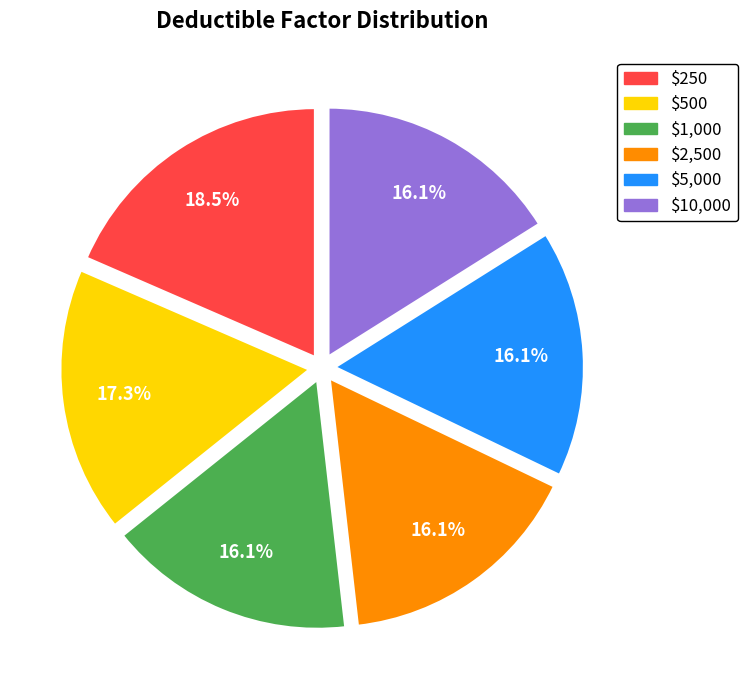

How much of the chart is everything except $5,000?

83.9%